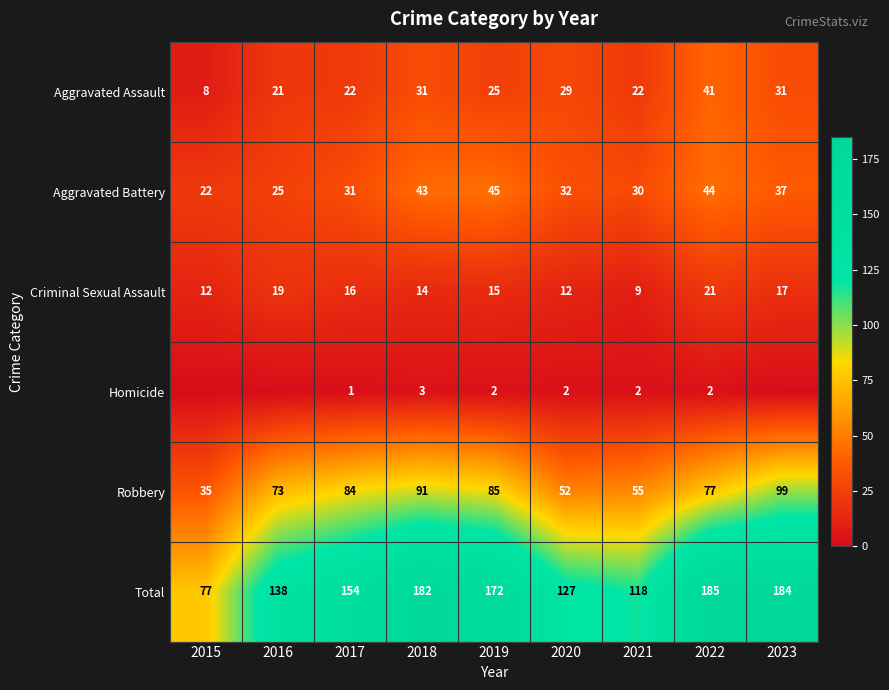

The Total series shows 77 at 2015. True or false?

True